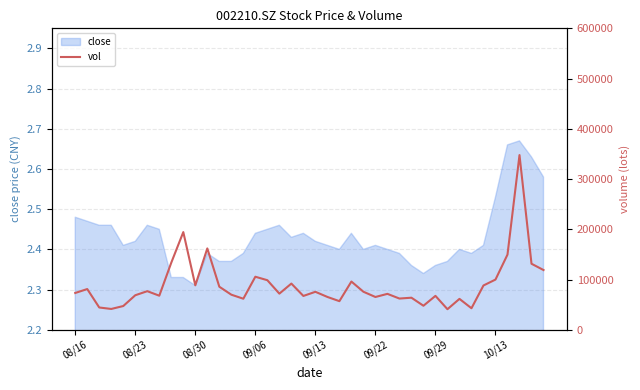

What is the maximum value shown in the chart?

347702.3